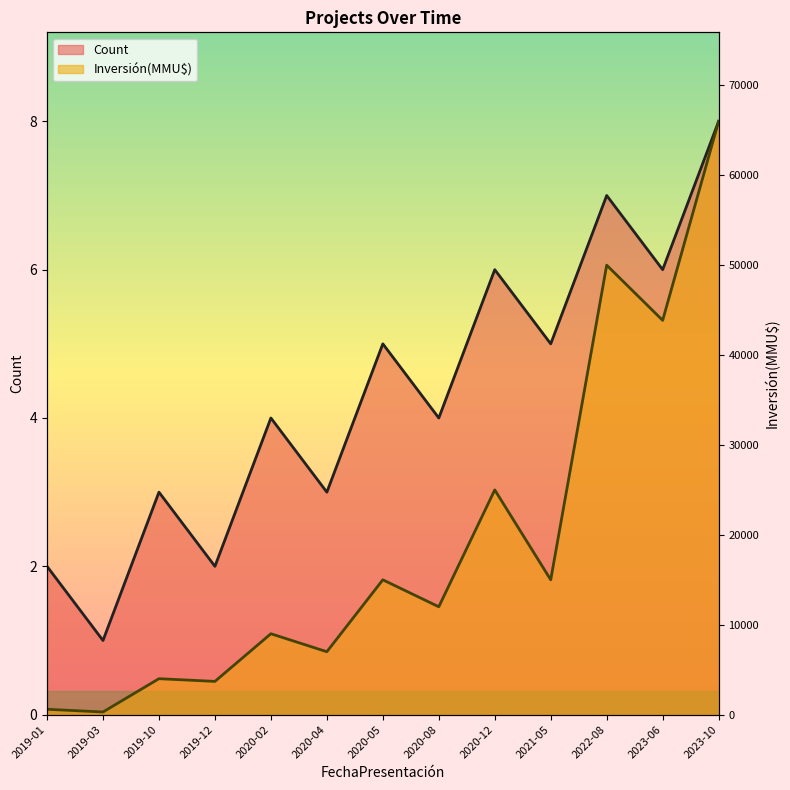

The Count series shows 2.6 at 2021-05. True or false?

False